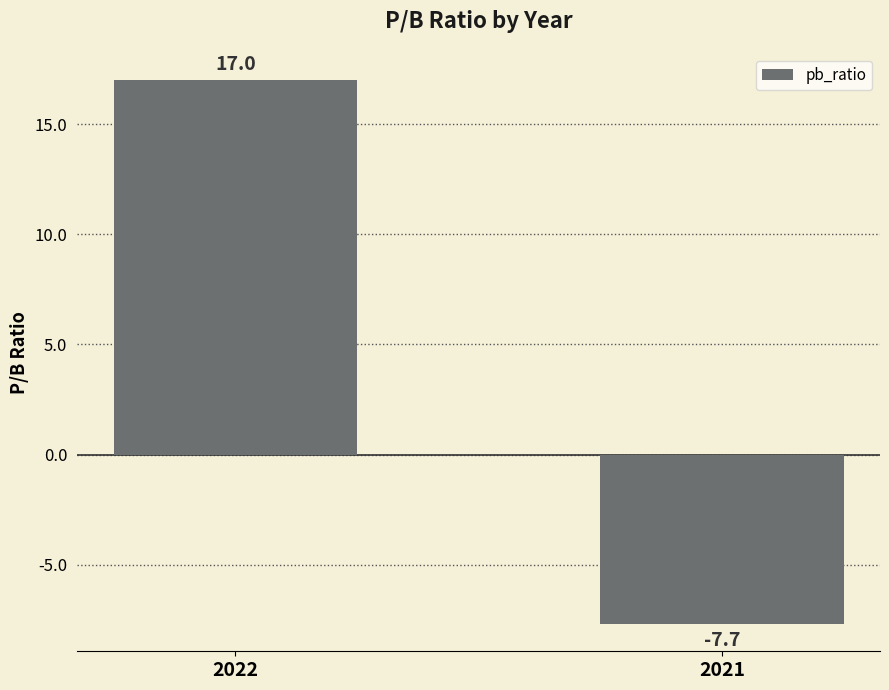

Reading left to right, list all the values displayed in this chart.

2022=17.0	2021=-7.7